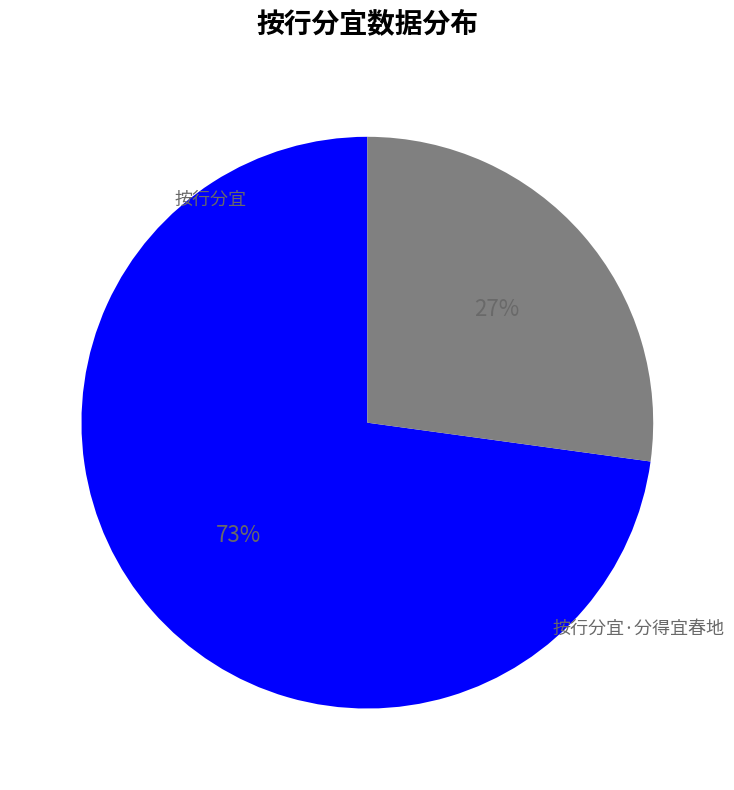

To the nearest percent, what is the difference between the largest and smallest slice percentages?

46%